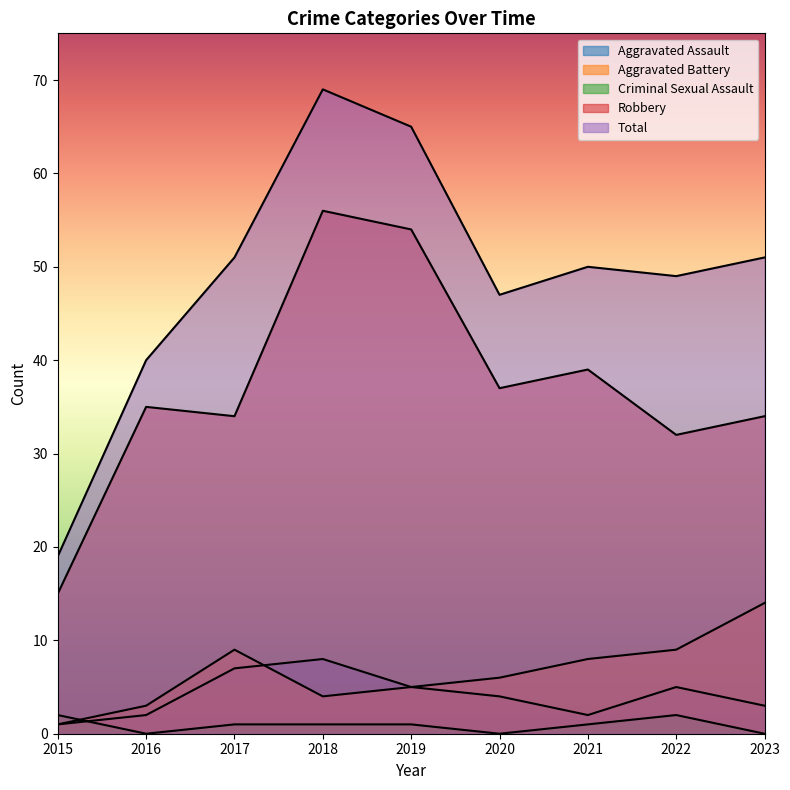

At which category is the sum across all series the highest?

2018